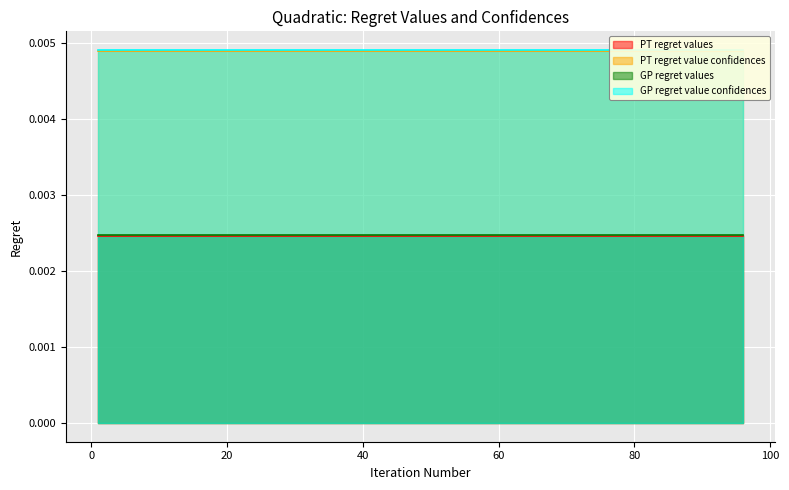

The value of GP regret value confidences at 96 is 0.0. True or false?

True